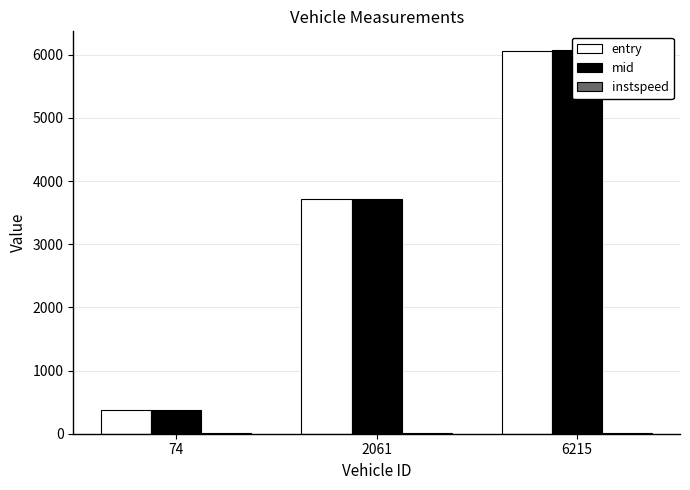

What is the lowest value of the instspeed series?

5.0